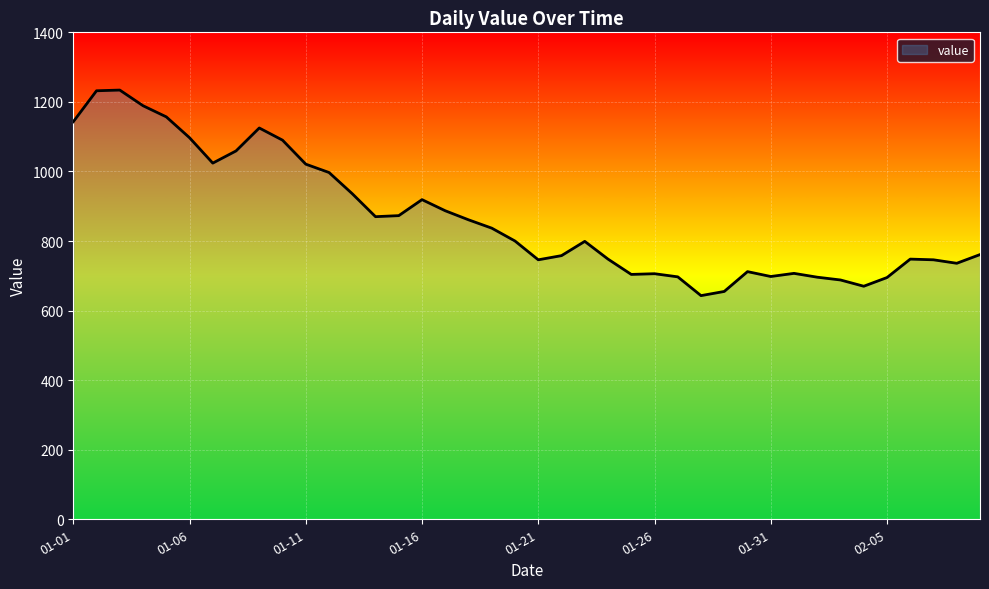

Does the chart display data point markers on the line(s)?

No